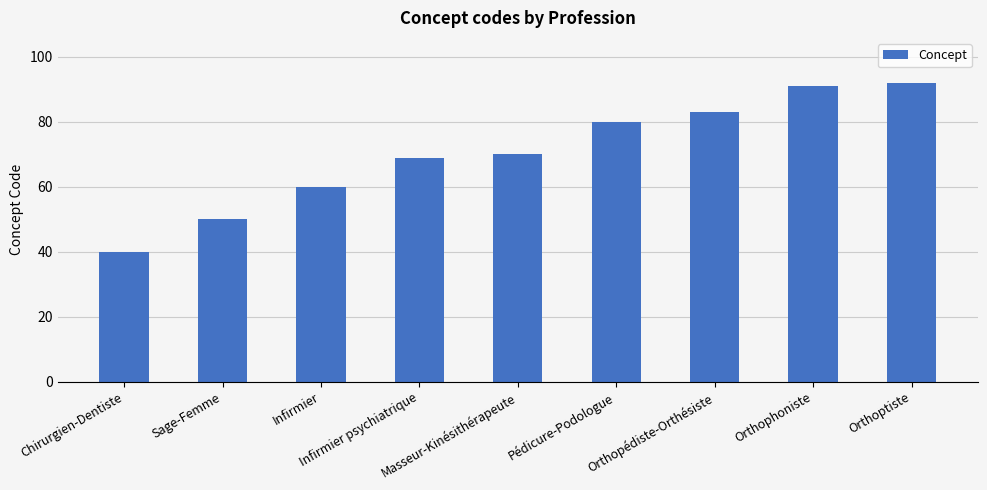

What position from the left is Orthoptiste?

9